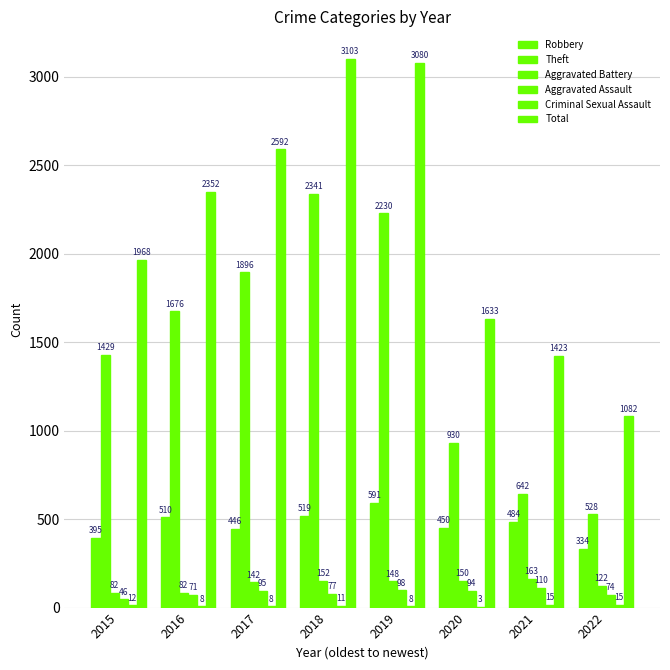

What is the total value across all series at 2017?

5179